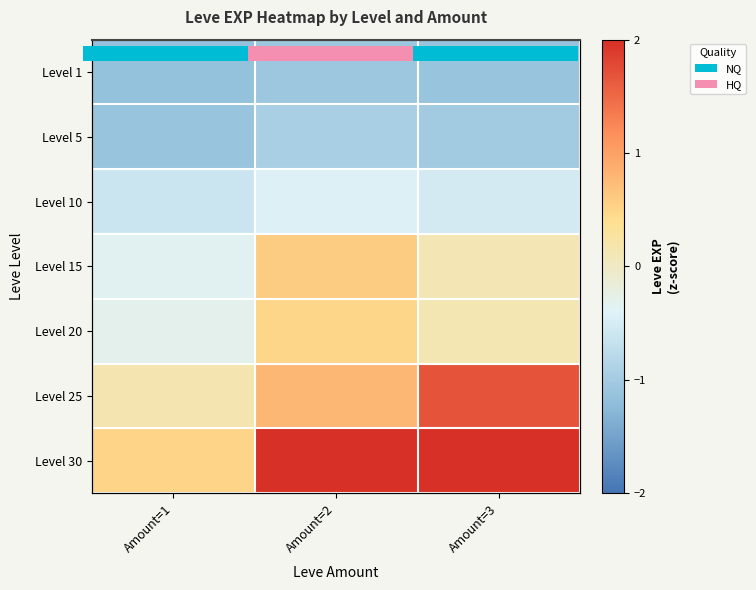

The Level 10 series shows -0.4 at Amount=2. True or false?

True